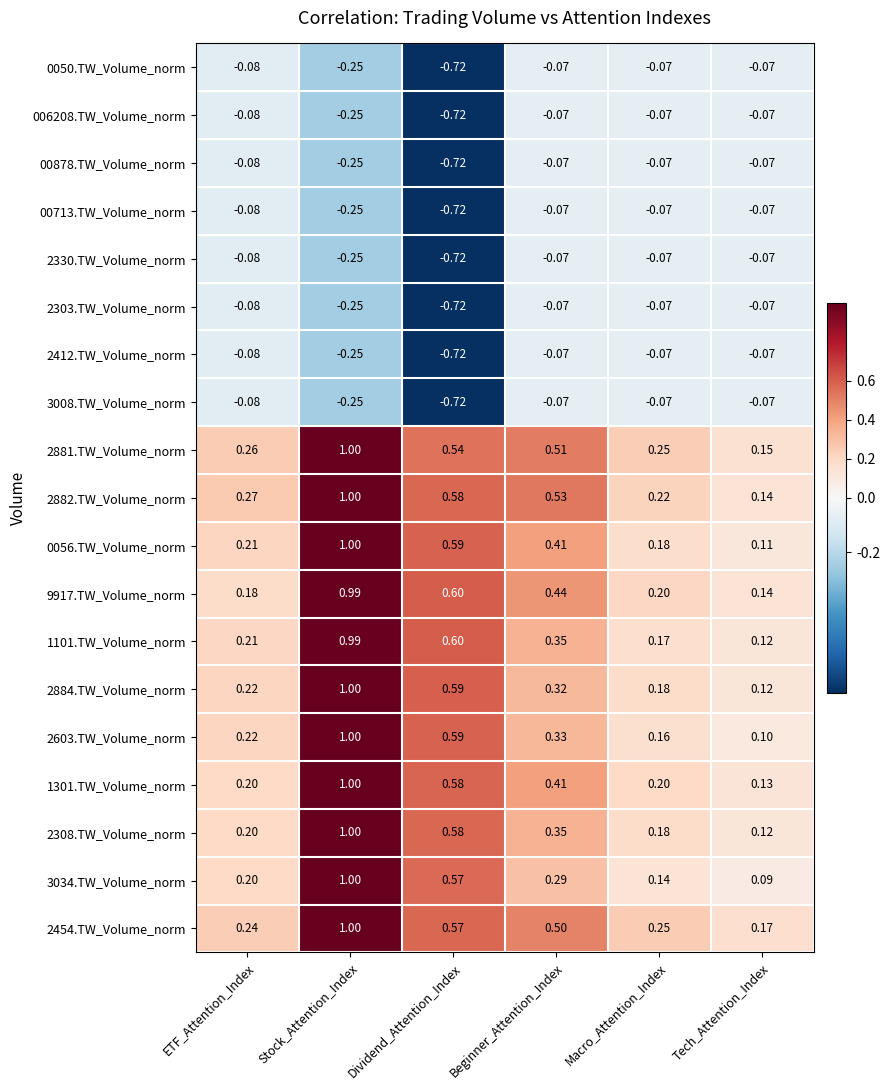

At which category does the chart reach its minimum across all series?

Dividend_Attention_Index